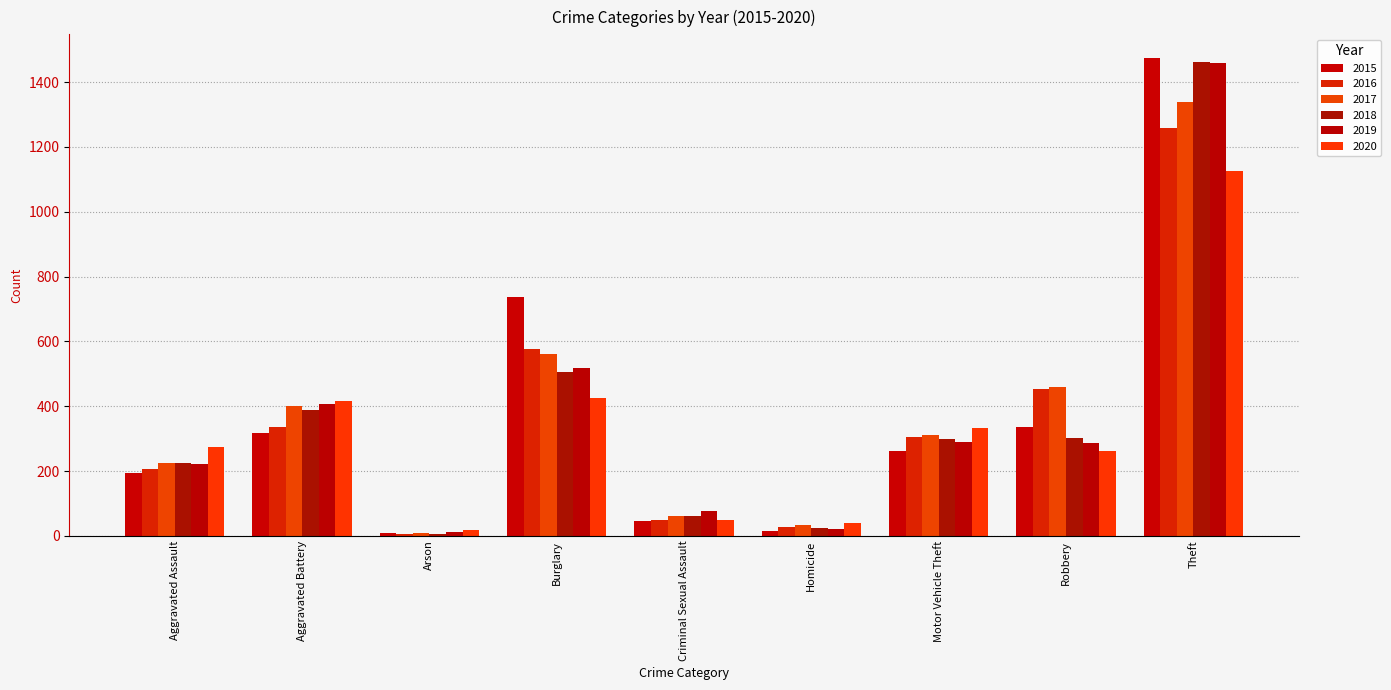

Which category has the highest value in the 2020 series?

Theft